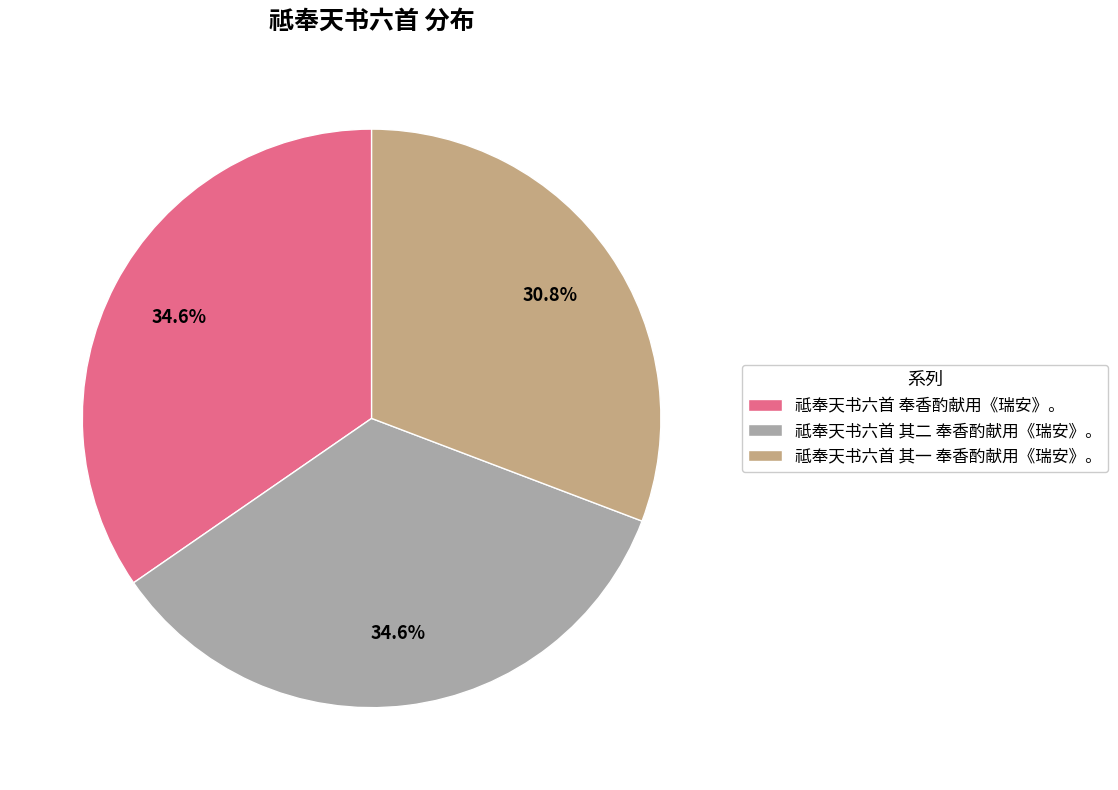

How many segments does this pie chart have?

3